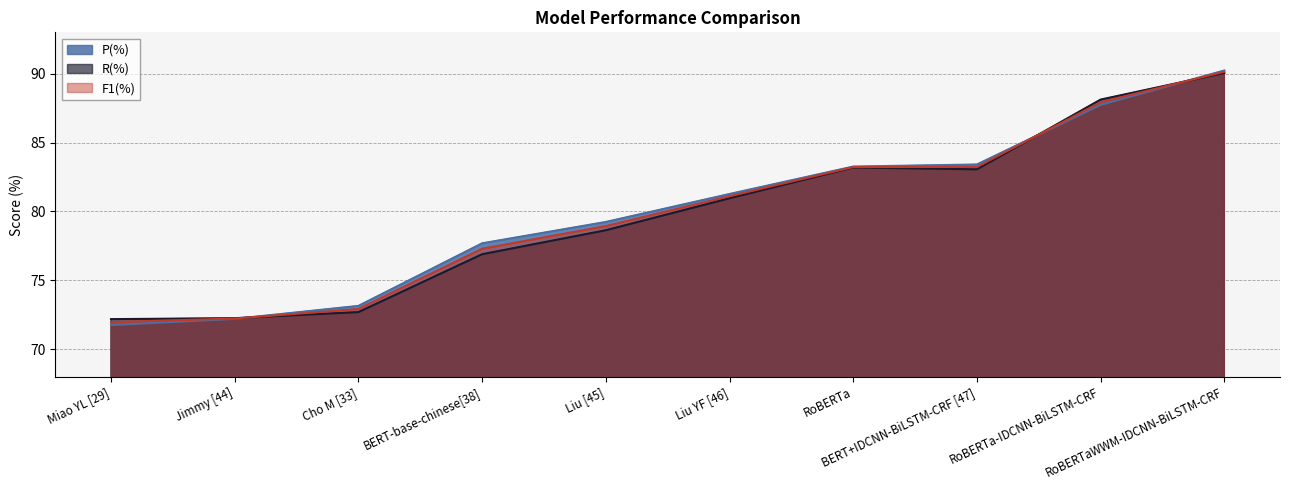

How many lines are shown in the chart?

3